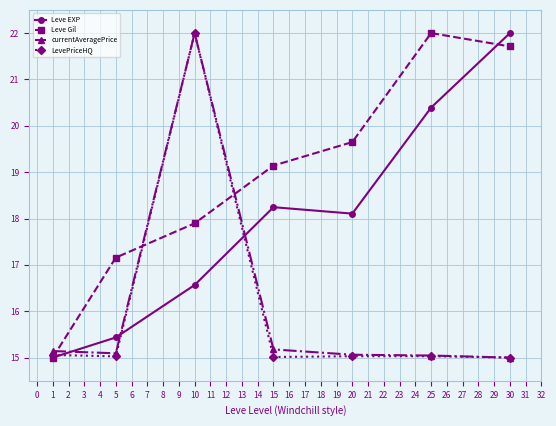

Which series ends up on top after the final intersection of currentAveragePrice and Leve Gil?

Leve Gil